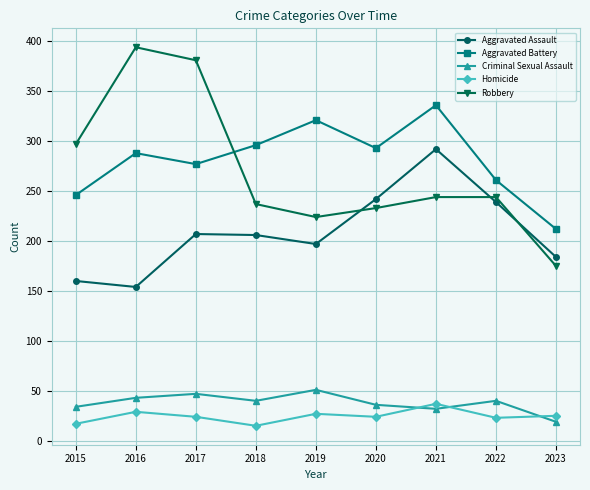

What value does the Criminal Sexual Assault series have at 2021, to the nearest 5?

30